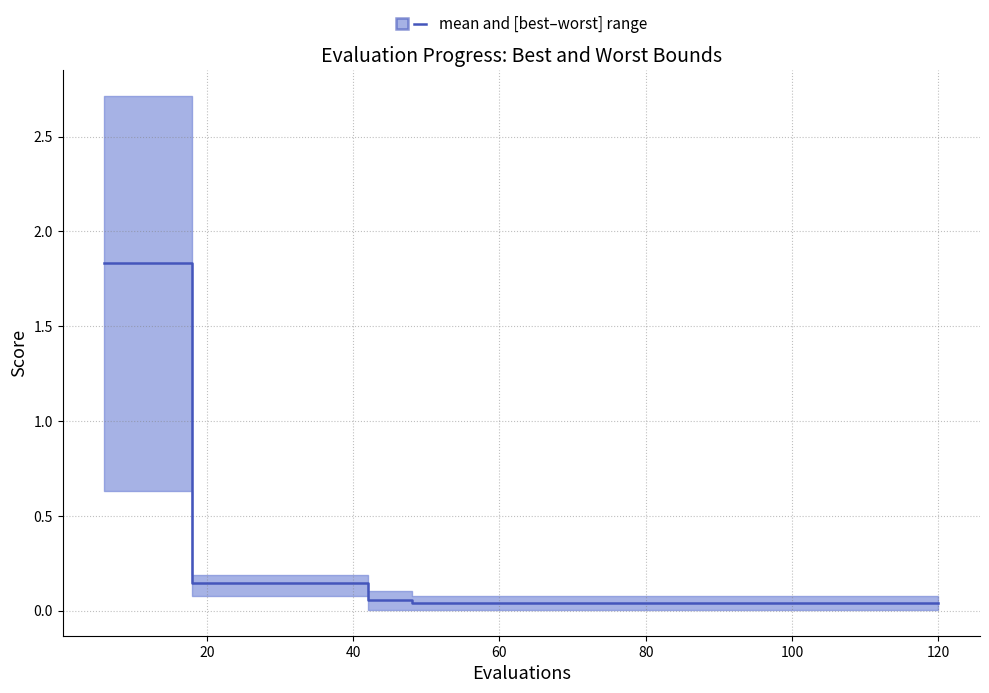

At which category is the sum across all series the highest?

6